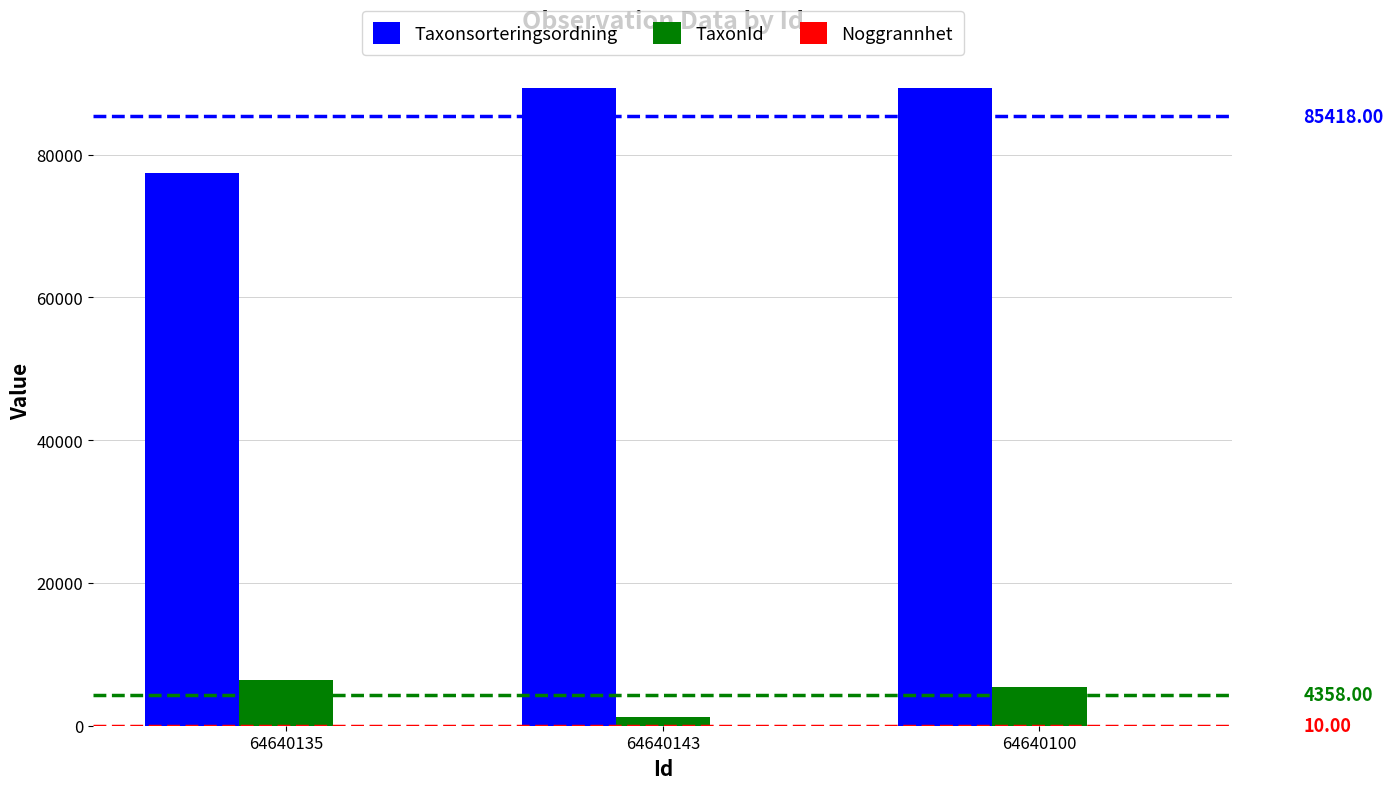

Which series has the largest total across all categories?

Taxonsorteringsordning